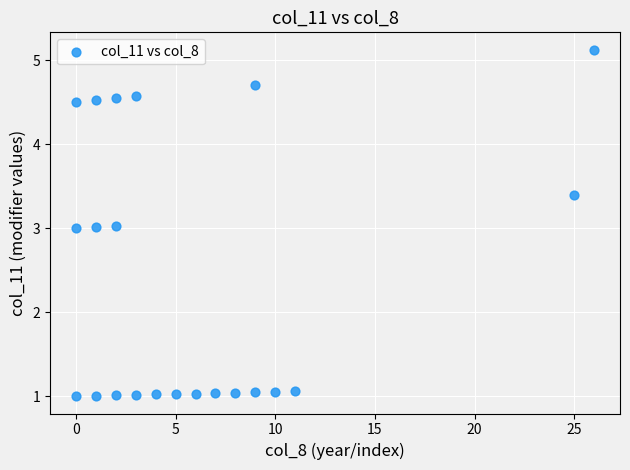

What is the range of X values (max minus min)?

26.0